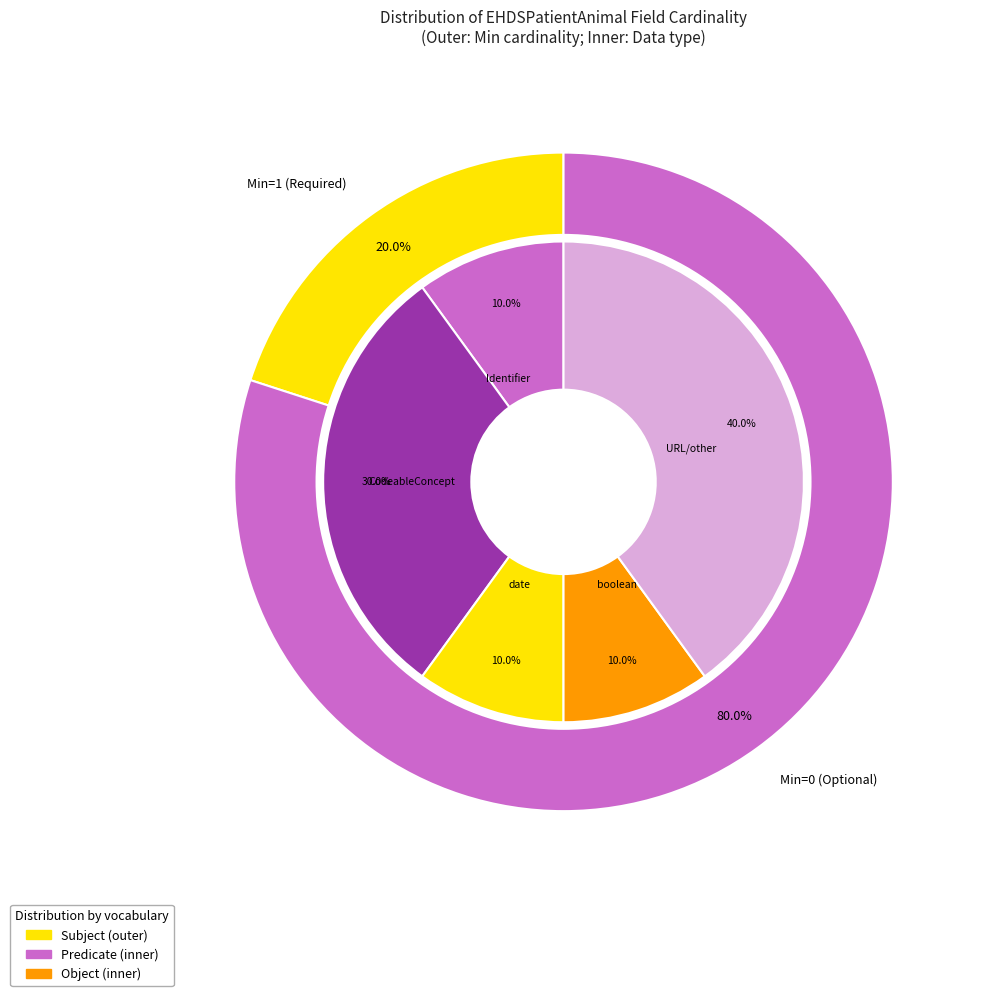

The EHDSPatientAnimal slice represents 1% of the pie. True or false?

False